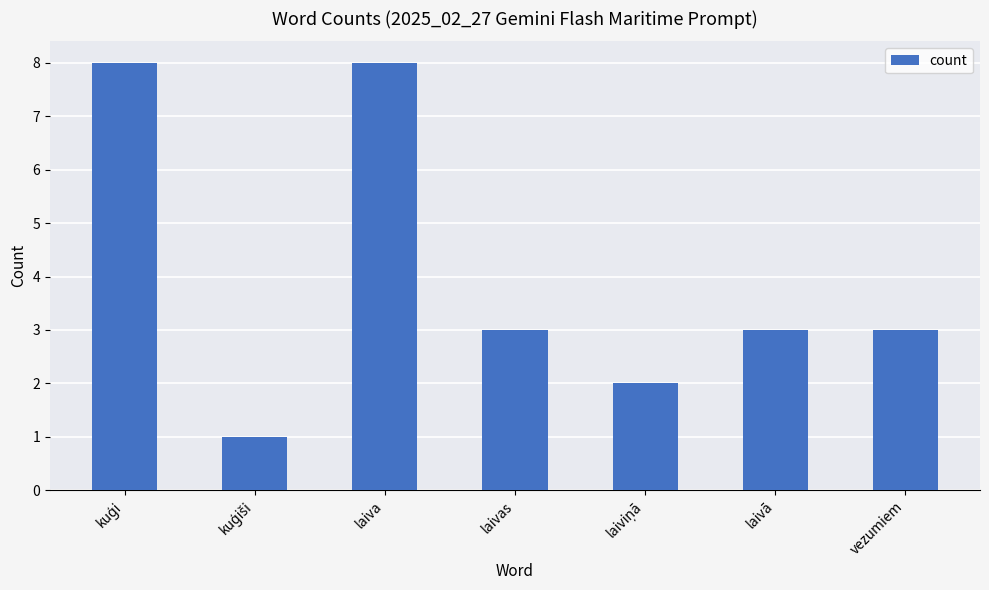

What position from the right is vezumiem?

1